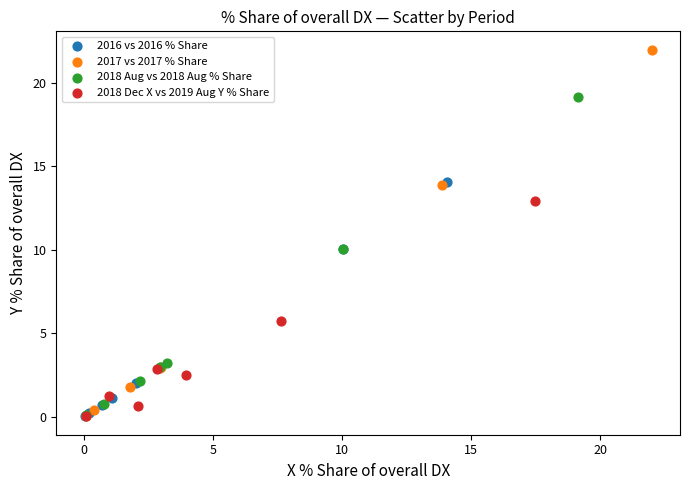

Which series reaches the maximum Y coordinate?

2017 vs 2017 % Share